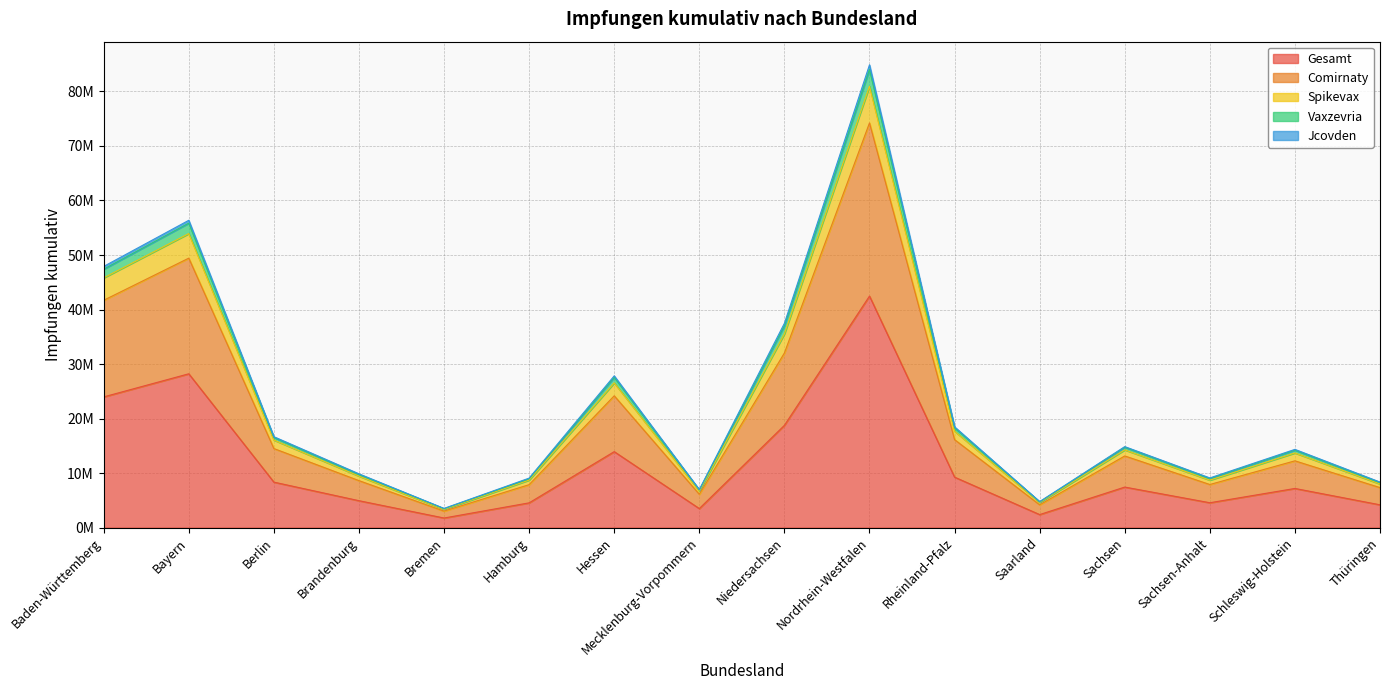

Does the chart display data point markers on the line(s)?

No